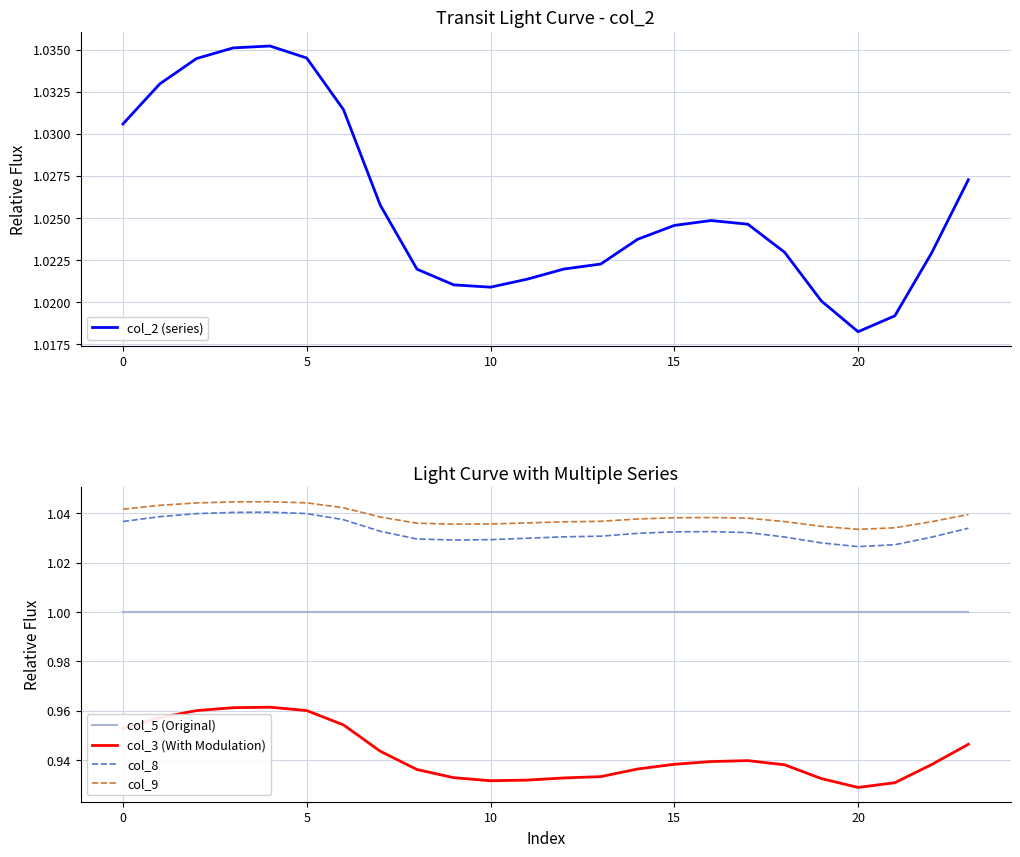

The col_2 (series) series shows 1.5 at 15. True or false?

False